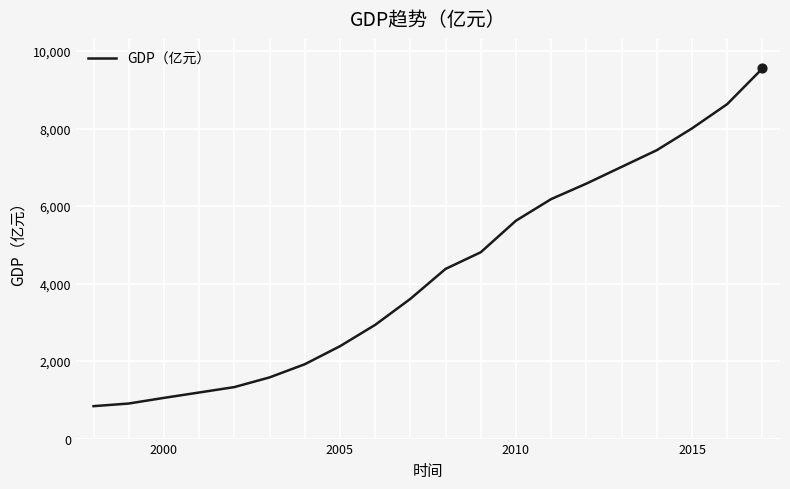

What is the greatest value displayed?

9549.6